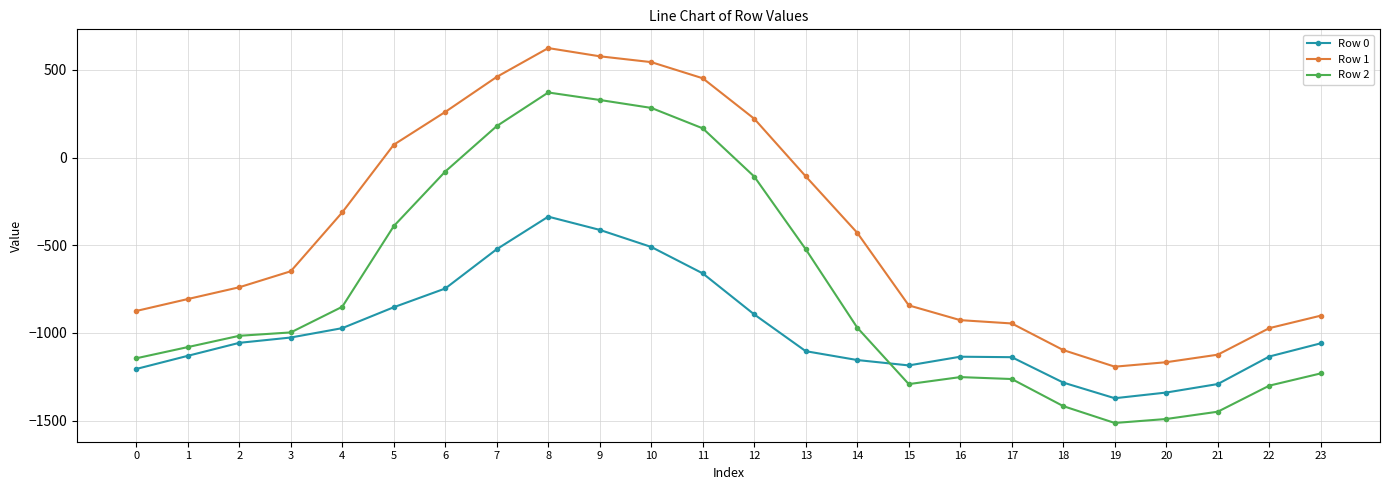

How many intersections are there between Row 2 and Row 0?

1